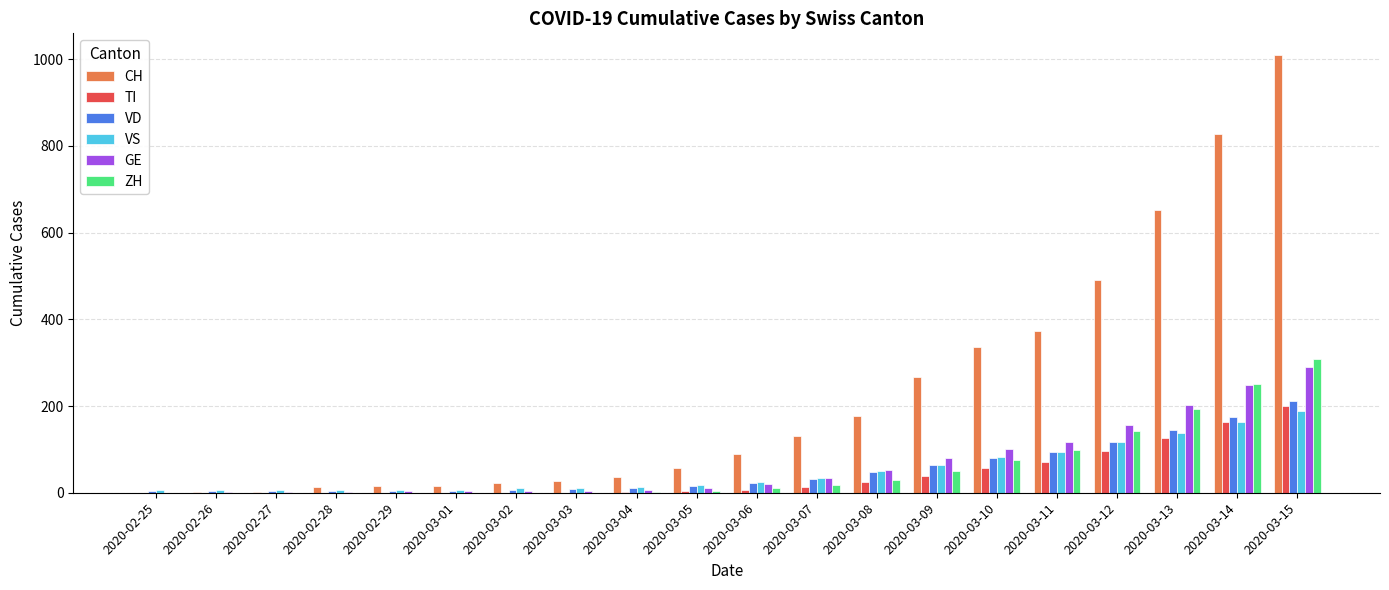

At which label is CH closest to 504?

2020-03-12